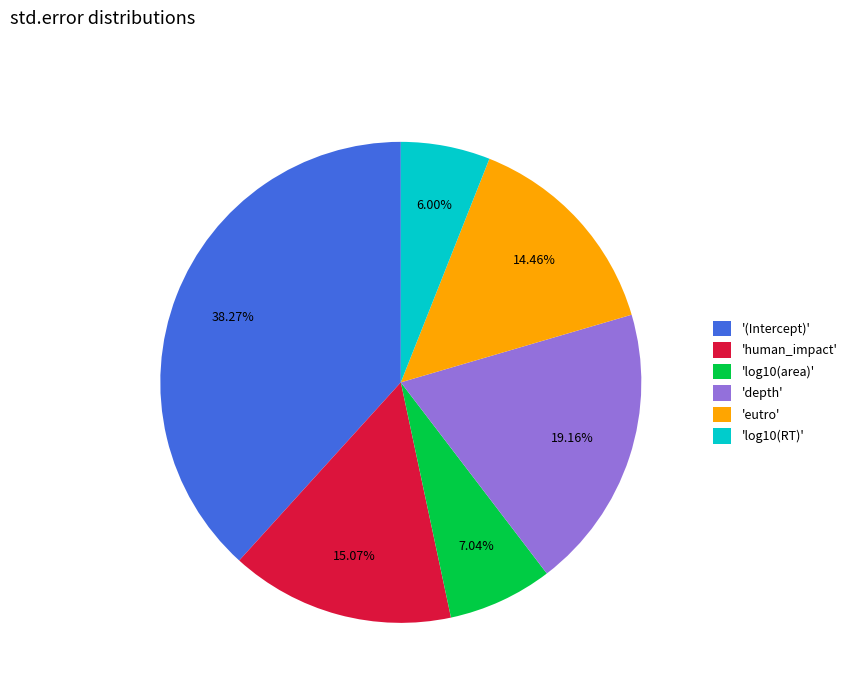

What is the largest slice in the pie chart?

'(Intercept)'